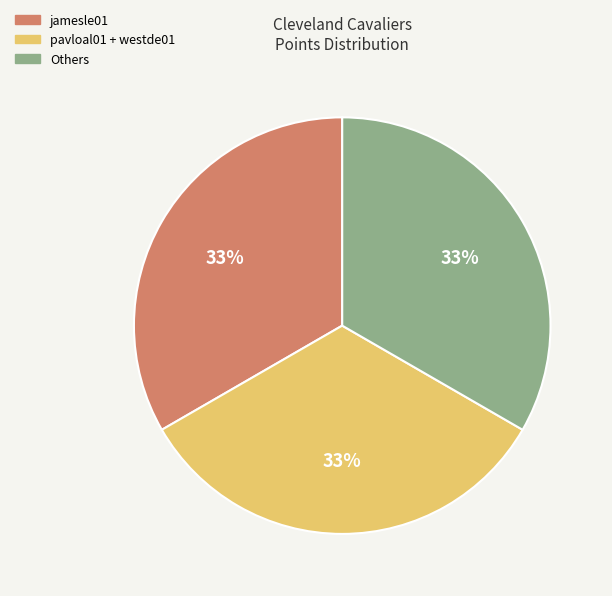

Does any single category account for the majority?

No